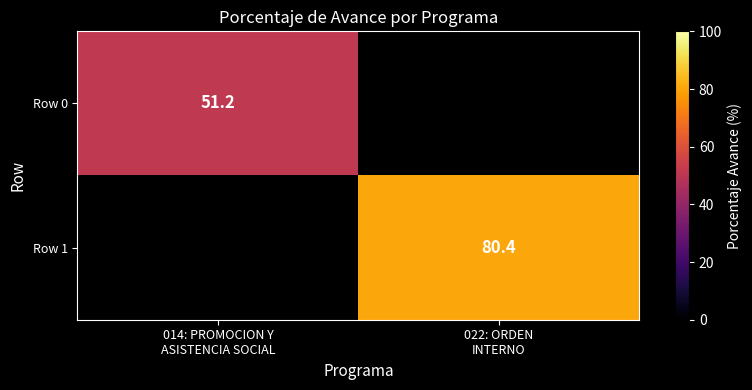

Is the value of Row 1 at 014: PROMOCION Y ASISTENCIA SOCIAL greater than the value of Row 0 at 022: ORDEN INTERNO?

No